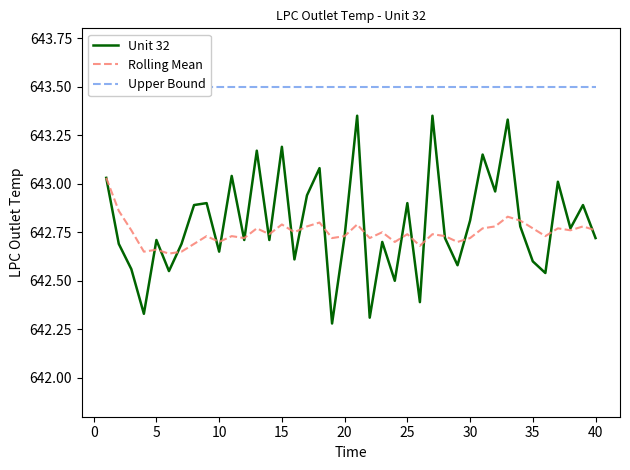

Reading right to left, extract all data points from this chart.

Unit 32: 642.7	642.9	642.8	643.0	642.5	642.6	642.8	643.3	643.0	643.1	642.8	642.6	642.7	643.4	642.4	642.9	642.5	642.7	642.3	643.4	642.7	642.3	643.1	642.9	642.6	643.2	642.7	643.2	642.7	643.0	642.6	642.9	642.9	642.7	642.5	642.7	642.3	642.6	642.7	643.0
Rolling Mean: 642.8	642.8	642.8	642.8	642.7	642.8	642.8	642.8	642.8	642.8	642.7	642.7	642.7	642.7	642.7	642.7	642.7	642.8	642.7	642.8	642.7	642.7	642.8	642.8	642.8	642.8	642.7	642.8	642.7	642.7	642.7	642.7	642.7	642.6	642.6	642.7	642.6	642.8	642.9	643.0
Upper Bound: 643.5	643.5	643.5	643.5	643.5	643.5	643.5	643.5	643.5	643.5	643.5	643.5	643.5	643.5	643.5	643.5	643.5	643.5	643.5	643.5	643.5	643.5	643.5	643.5	643.5	643.5	643.5	643.5	643.5	643.5	643.5	643.5	643.5	643.5	643.5	643.5	643.5	643.5	643.5	643.5